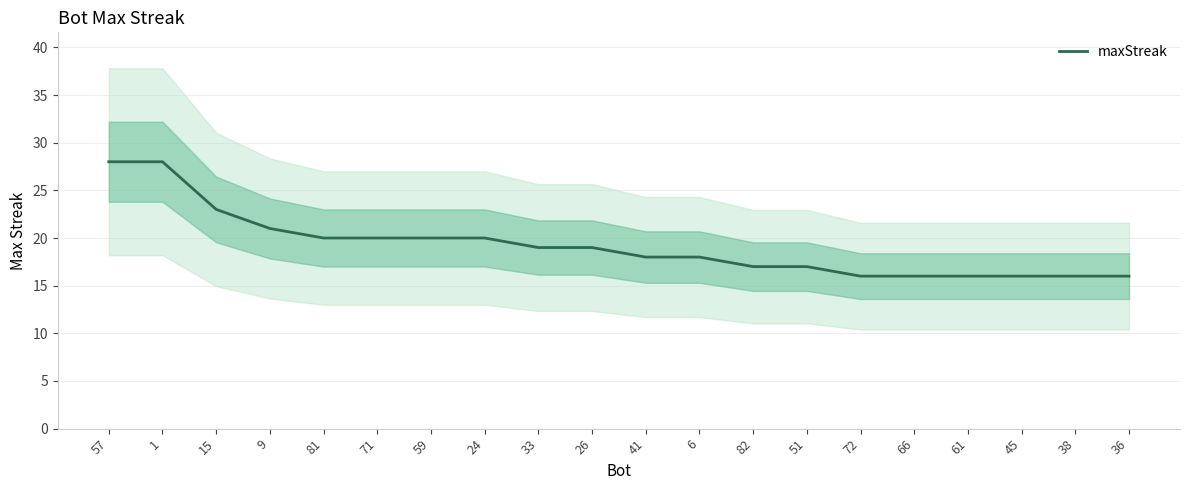

What is the difference between the second highest and second lowest values?

12